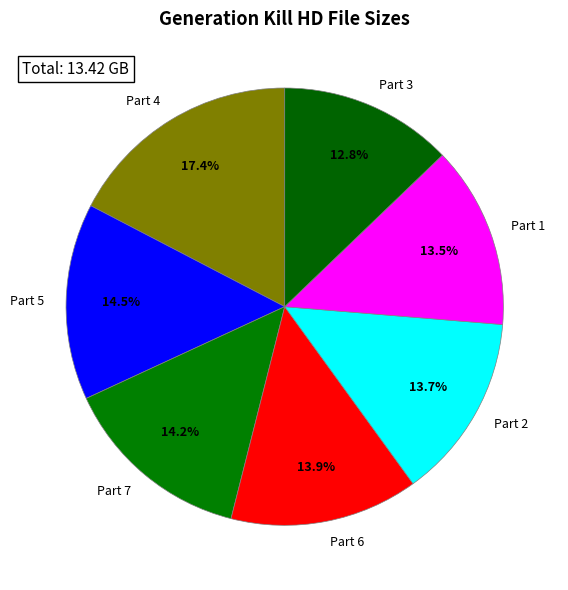

What is the ratio of the value at Part 3 to the value at Part 5?

0.9